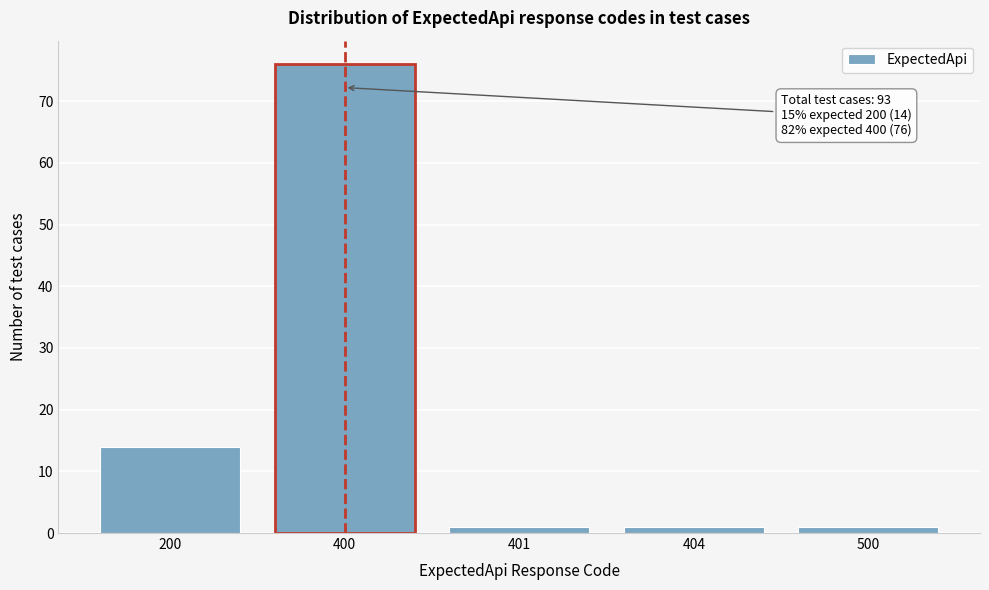

Reading left to right, transcribe all the data shown in this chart.

14	76	1	1	1